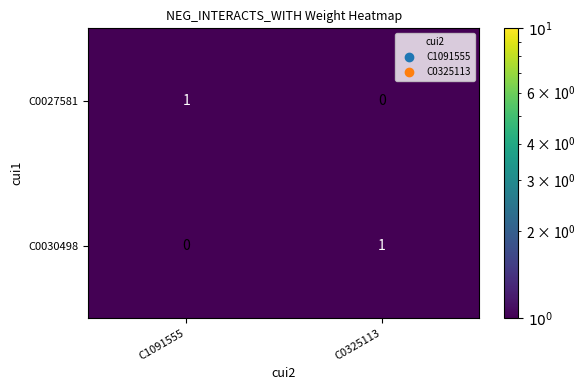

Where is C0027581 nearest to the value 0?

C0325113